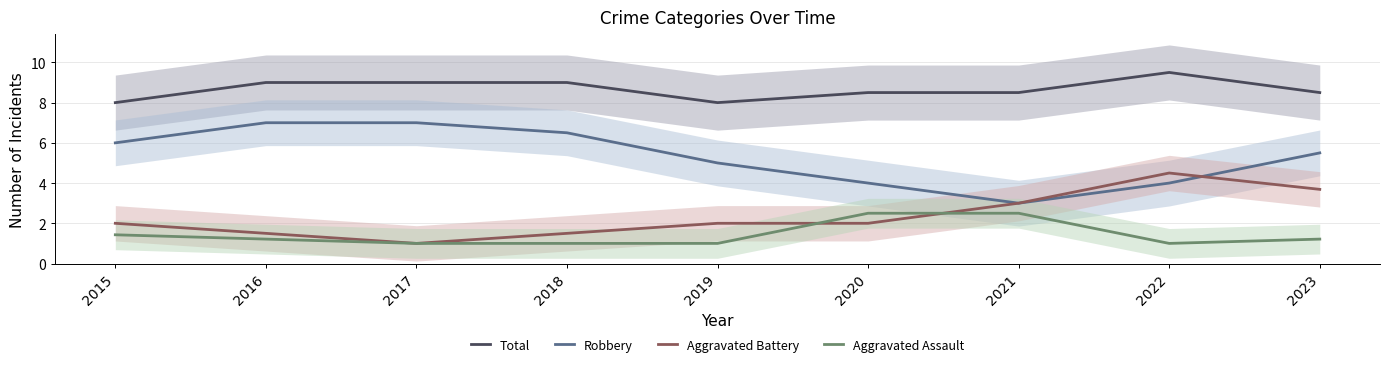

Does the chart have visible grid lines?

Yes